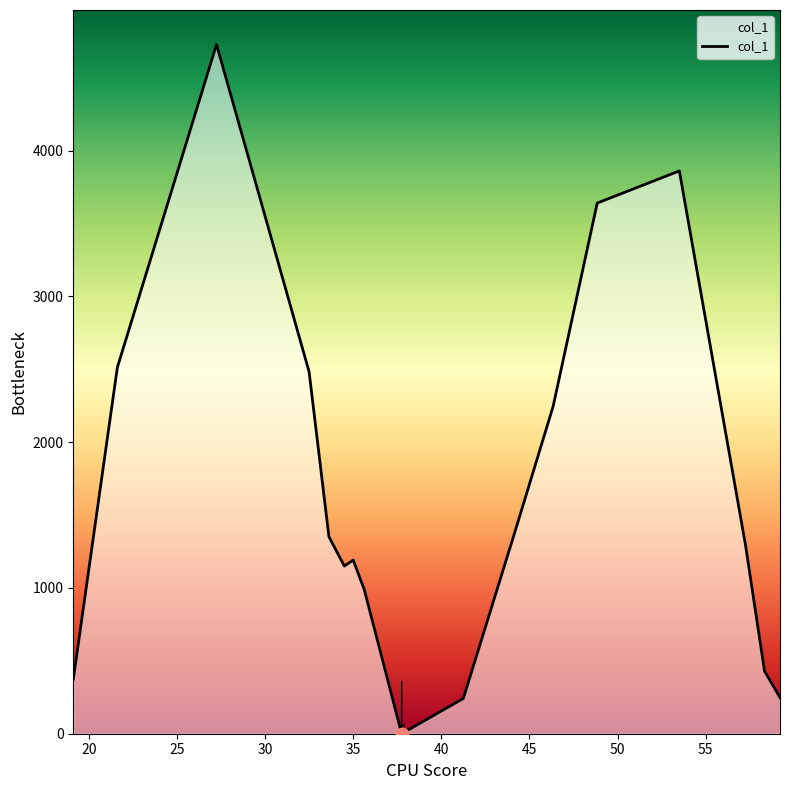

What is the maximum value shown in the chart?

4728.4